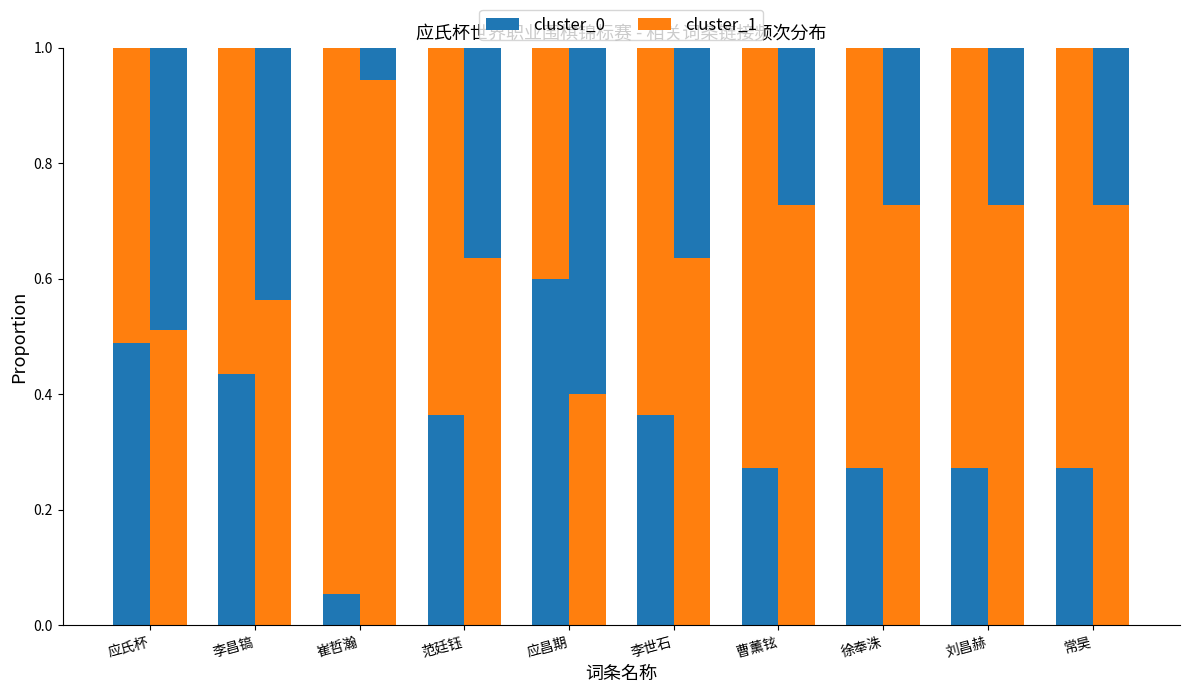

What is the minimum value shown in the chart?

0.1